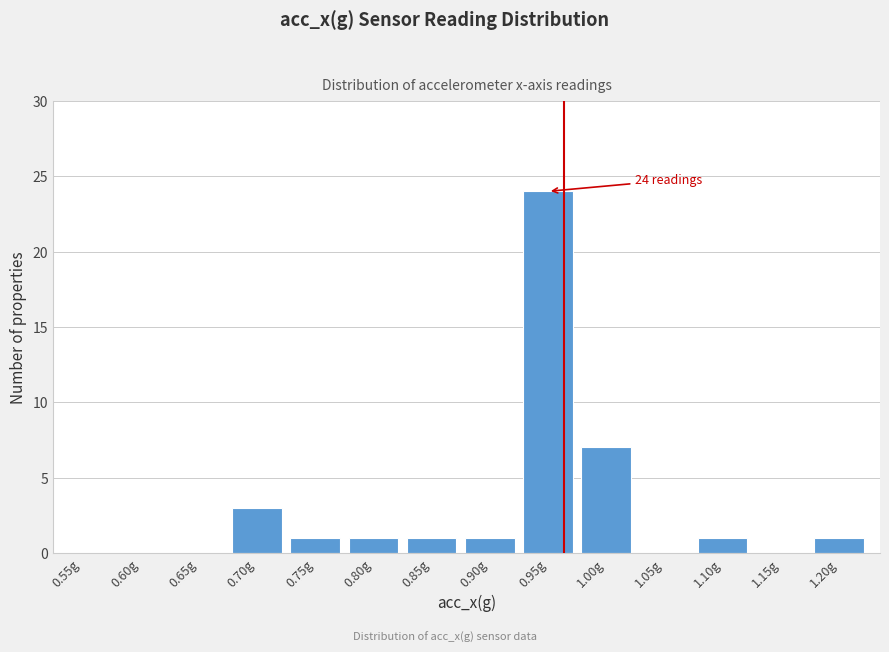

Reading left to right, list all the values displayed in this chart.

0.55g=0	0.60g=0	0.65g=0	0.70g=3	0.75g=1	0.80g=1	0.85g=1	0.90g=1	0.95g=24	1.00g=7	1.05g=0	1.10g=1	1.15g=0	1.20g=1